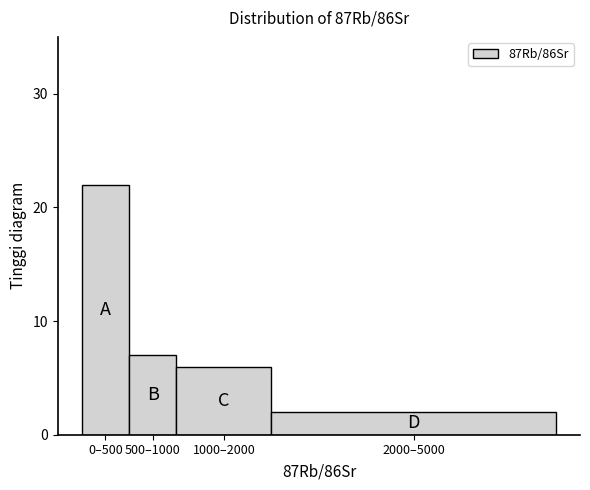

Reading left to right, what are all the values shown in this chart?

0–500=22	500–1000=7	1000–2000=6	2000–5000=2